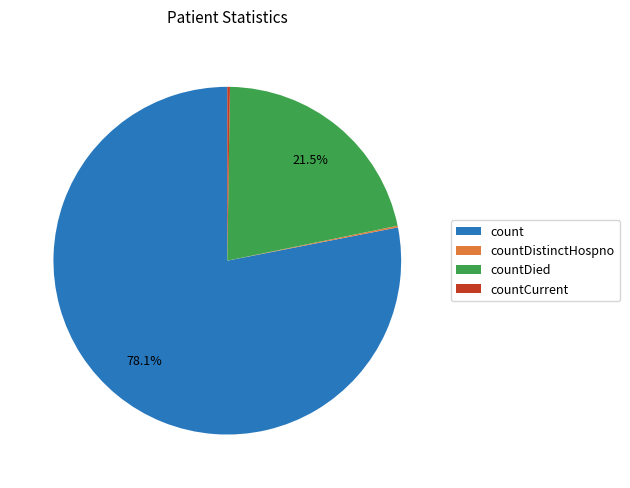

Which category accounts for the majority?

count